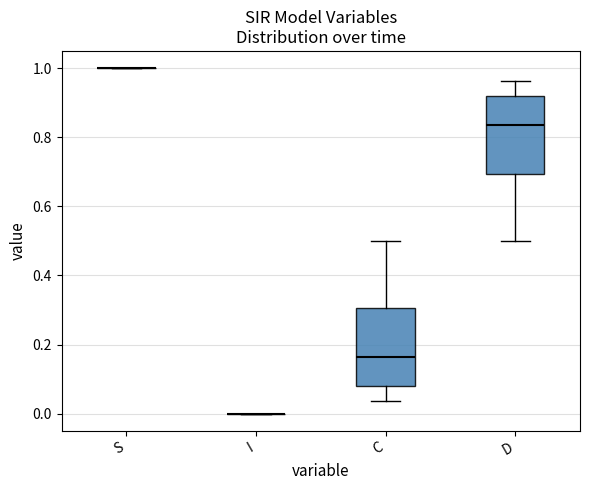

Reading left to right, transcribe this box plot: for each box, give where its median line is, the range the box spans, and where its two whiskers end, as read against the y-axis. The values are not printed on the chart, so give them approximately, as read against the axis.

S: box collapsed to a line at 1.00, whiskers 1.00 to 1.00
I: box collapsed to a line at 0.00, whiskers 0.00 to 0.00
C: median 0.16, box 0.08 to 0.30, whiskers 0.04 to 0.50
D: median 0.84, box 0.70 to 0.92, whiskers 0.50 to 0.96